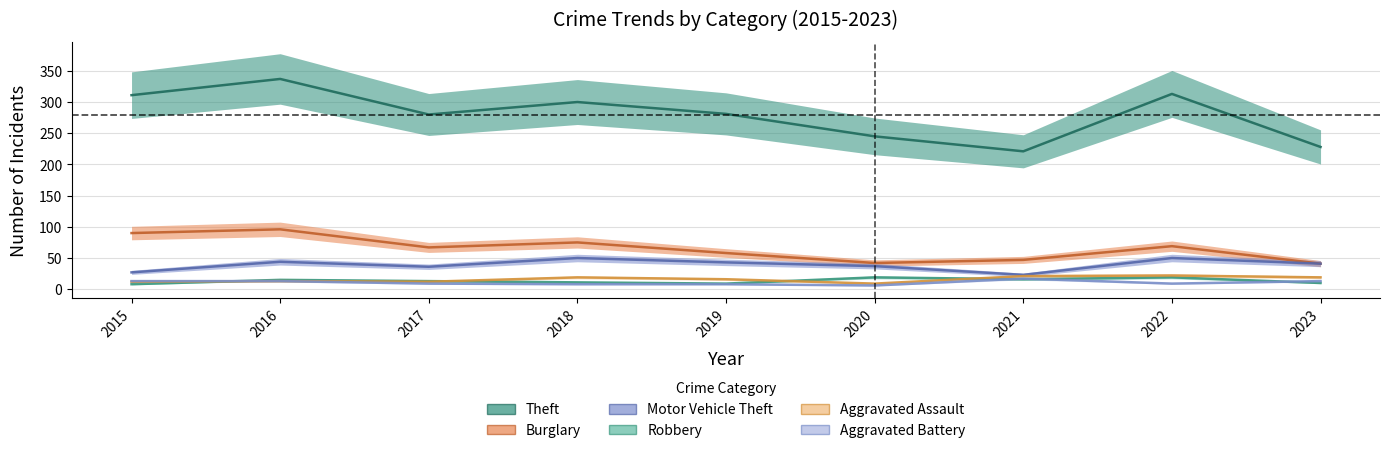

How many values in the Robbery series exceed 13?

4